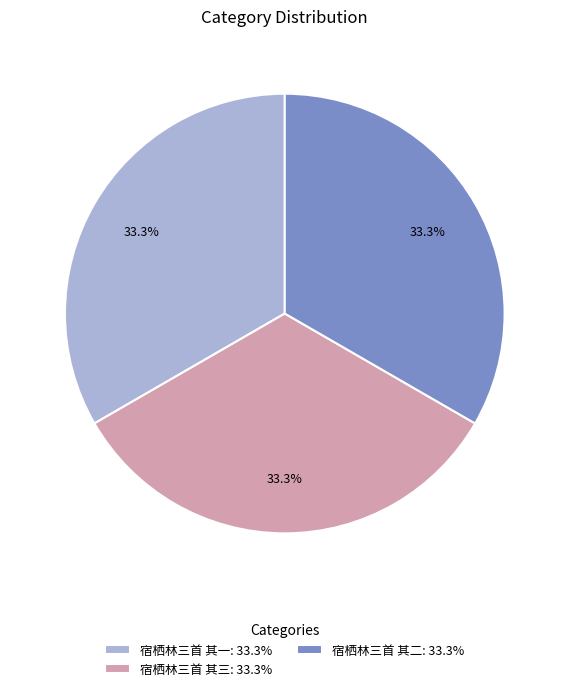

What is the ratio of the value at 宿栖林三首 其二: 33.3% to the value at 宿栖林三首 其三: 33.3%?

1.0